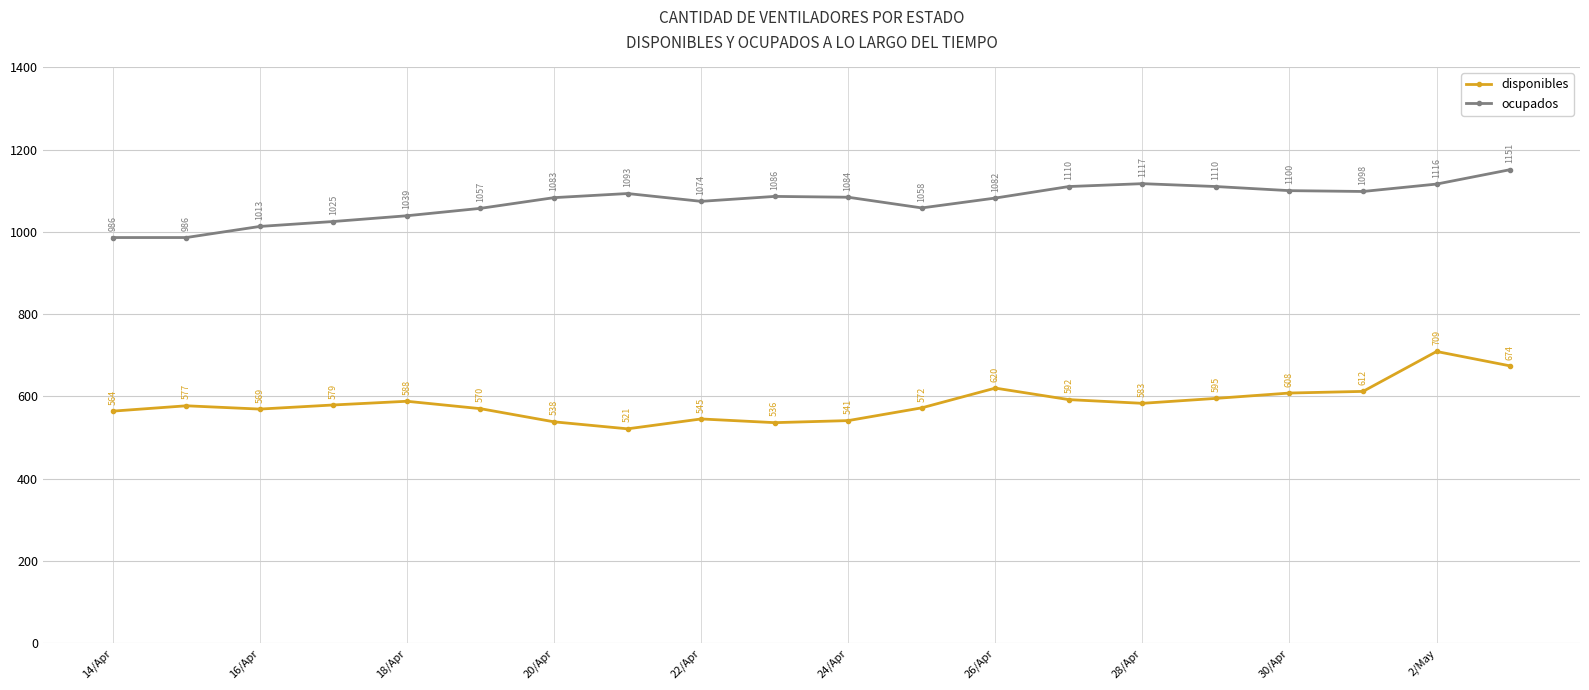

Reading left to right, what are all the values shown in this chart?

disponibles: 564	577	569	579	588	570	538	521	545	536	541	572	620	592	583	595	608	612	709	674
ocupados: 986	986	1013	1025	1039	1057	1083	1093	1074	1086	1084	1058	1082	1110	1117	1110	1100	1098	1116	1151